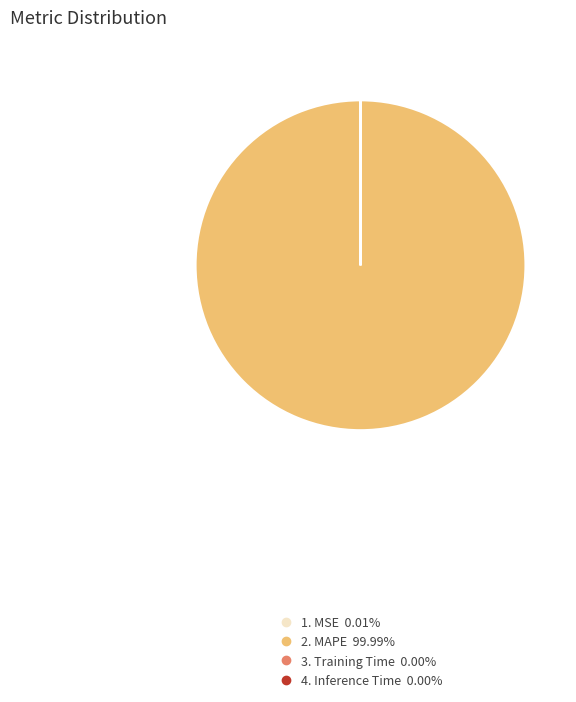

Is there any slice that represents more than half of the pie?

Yes